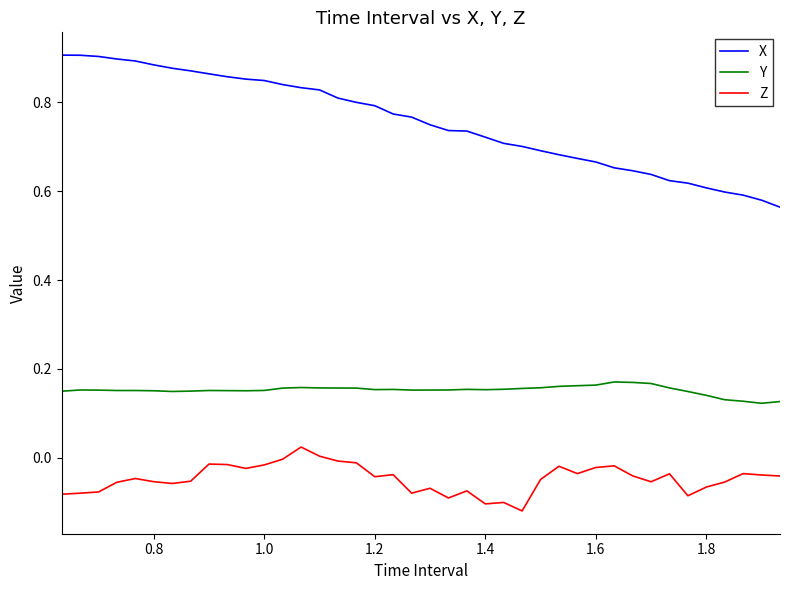

Does the chart display data point markers on the line(s)?

No